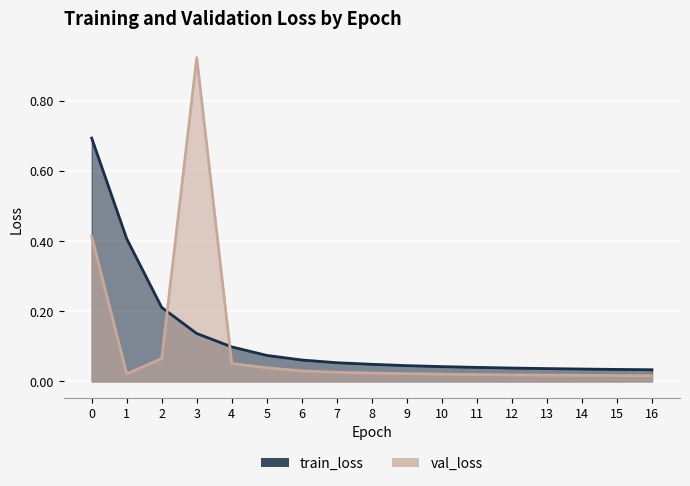

Reading left to right, extract all data points from this chart.

train_loss: 0.7	0.4	0.2	0.1	0.1	0.1	0.1	0.1	0.0	0.0	0.0	0.0	0.0	0.0	0.0	0.0	0.0
val_loss: 0.4	0.0	0.1	0.9	0.1	0.0	0.0	0.0	0.0	0.0	0.0	0.0	0.0	0.0	0.0	0.0	0.0